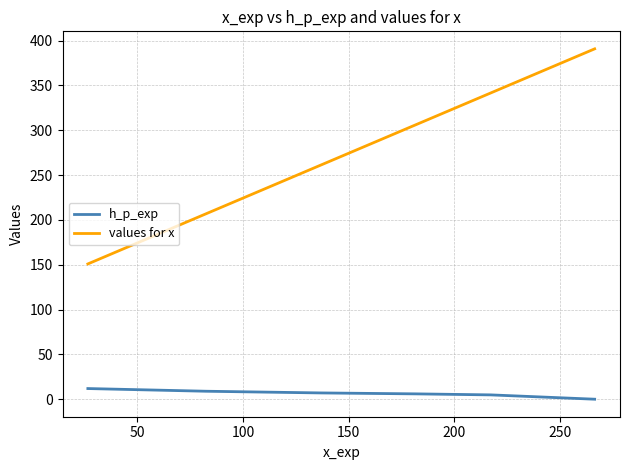

What is the minimum value for values for x?

151.0